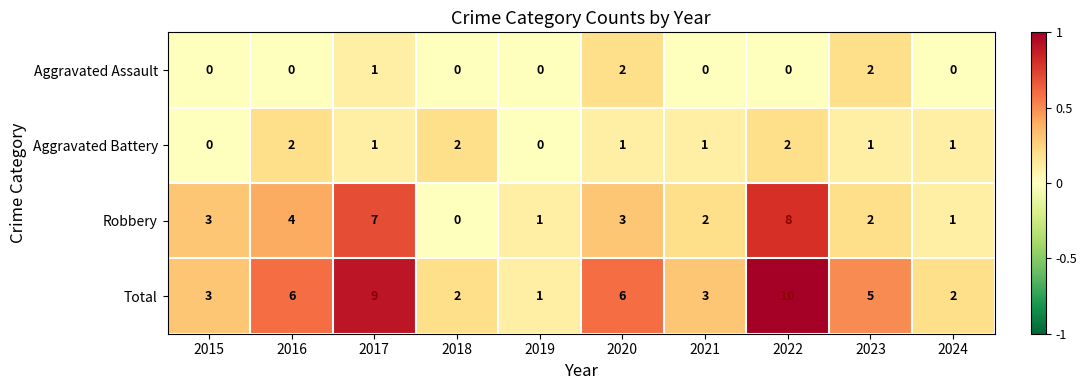

Is it true that Robbery equals 1 at 2021?

False